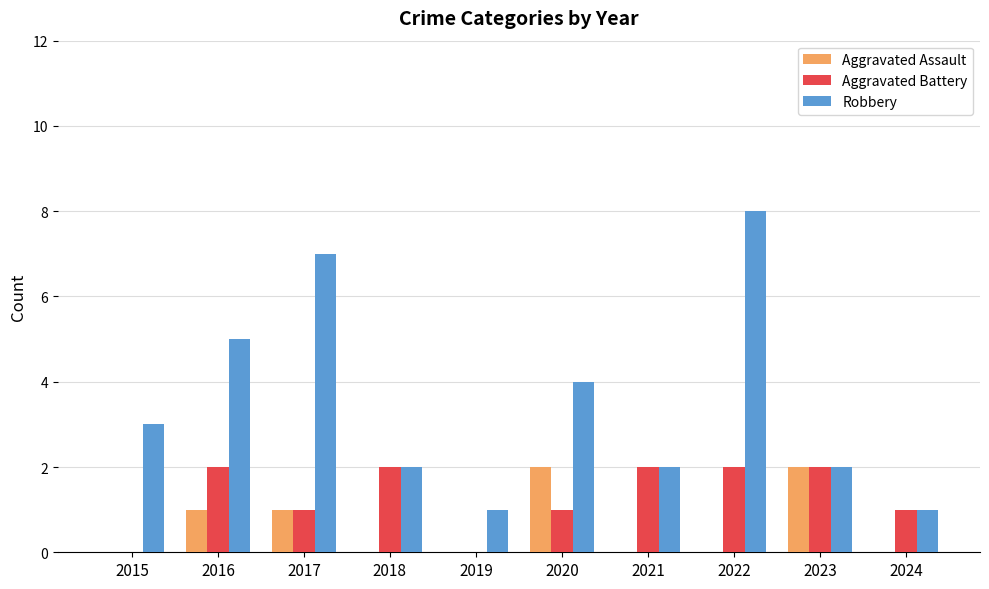

What is the sum of all Robbery values?

35